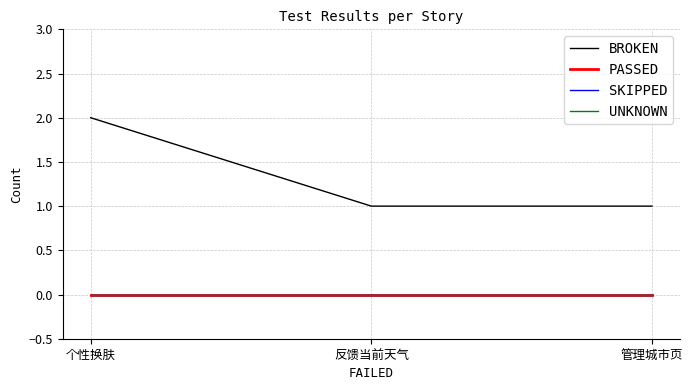

The value of BROKEN at 个性换肤 is 2. True or false?

True